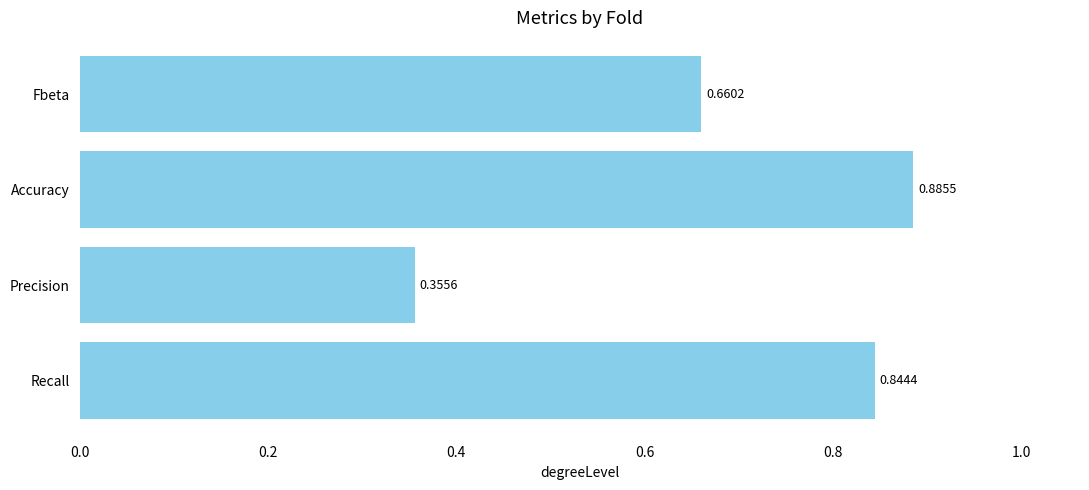

Between Fbeta and Precision, which is larger?

Fbeta